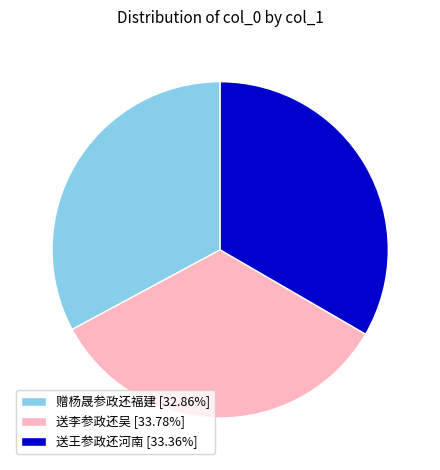

How many segments does this pie chart have?

3